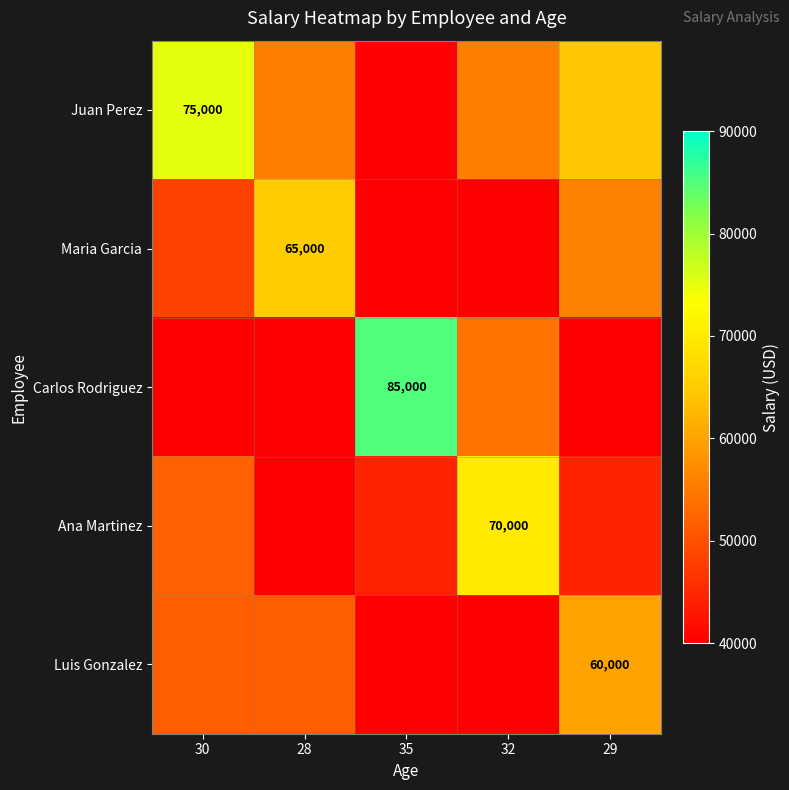

What is the approximate value of Maria Garcia at 28?

65000.0